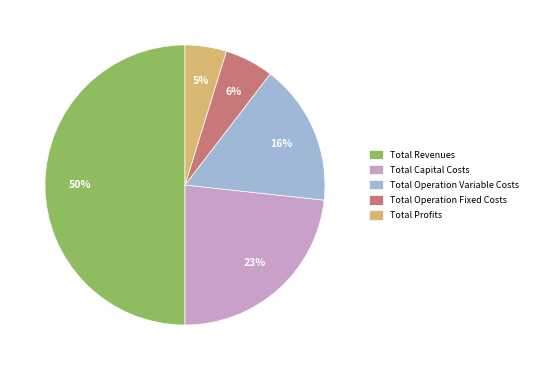

Which category has the biggest portion of the pie?

Total Revenues